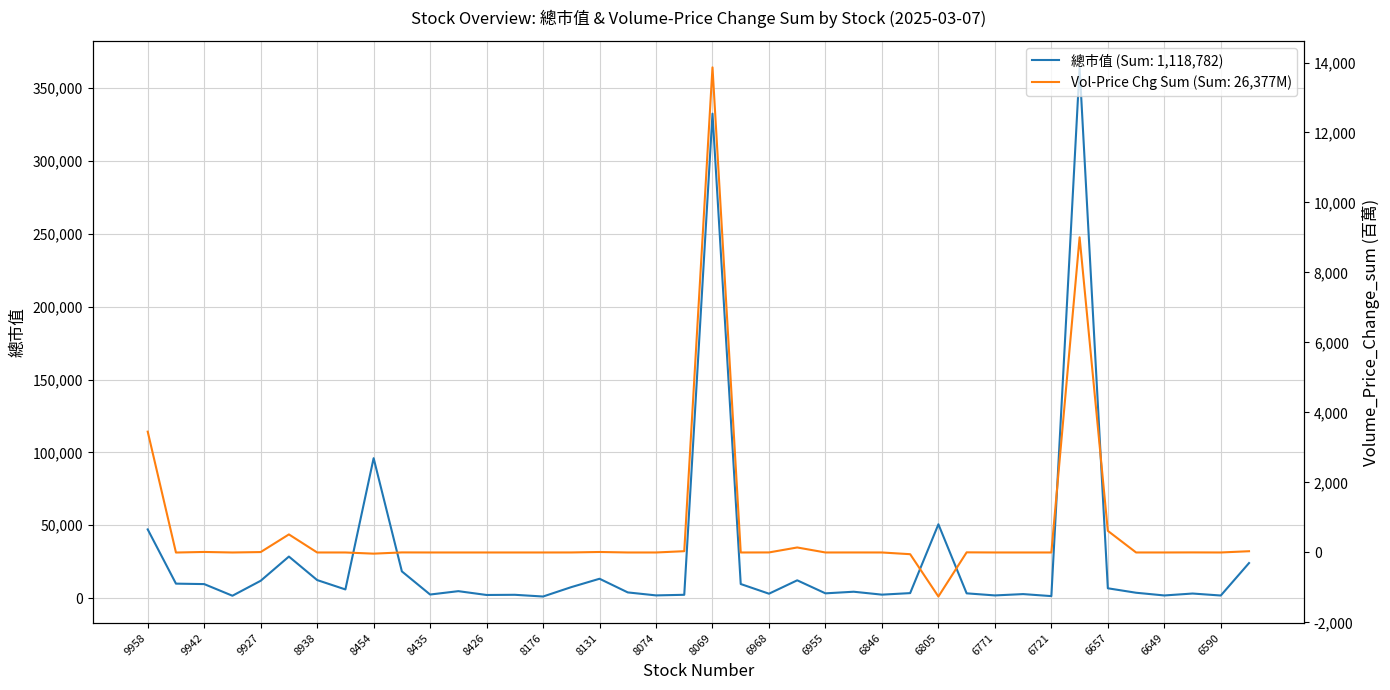

What is the value of the Volume_Price_Change_sum (百萬) point at the 10th from the left?

1.9